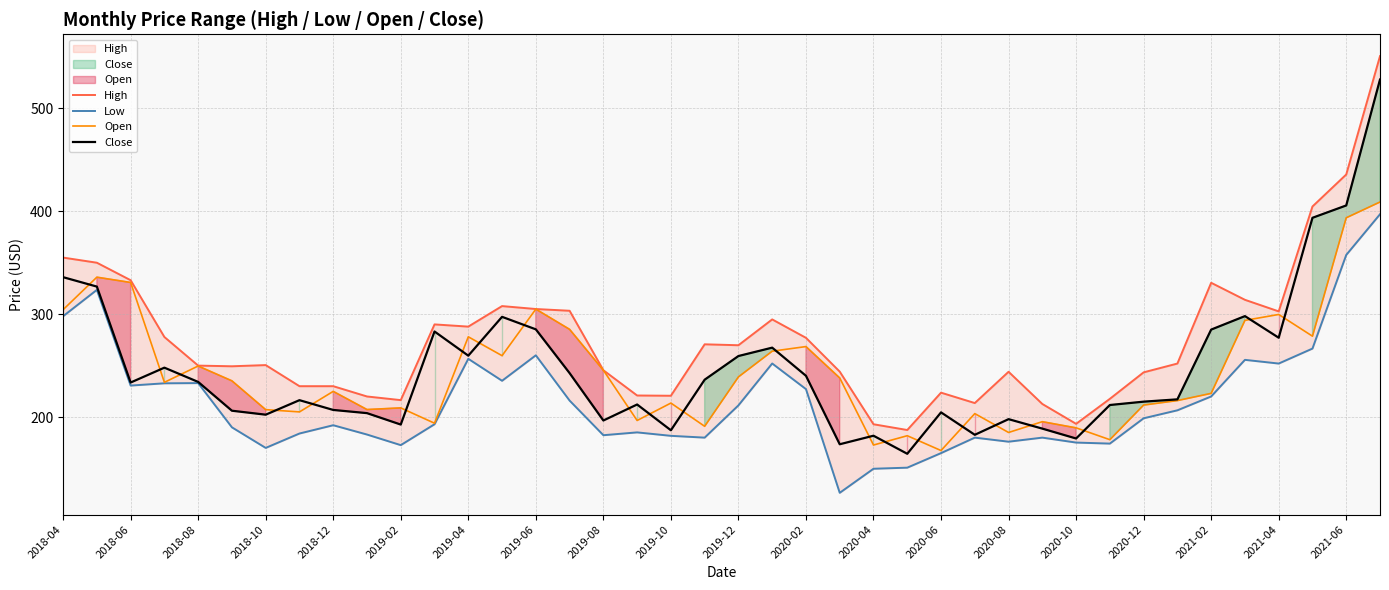

True or false: Low and High intersect in this chart.

False